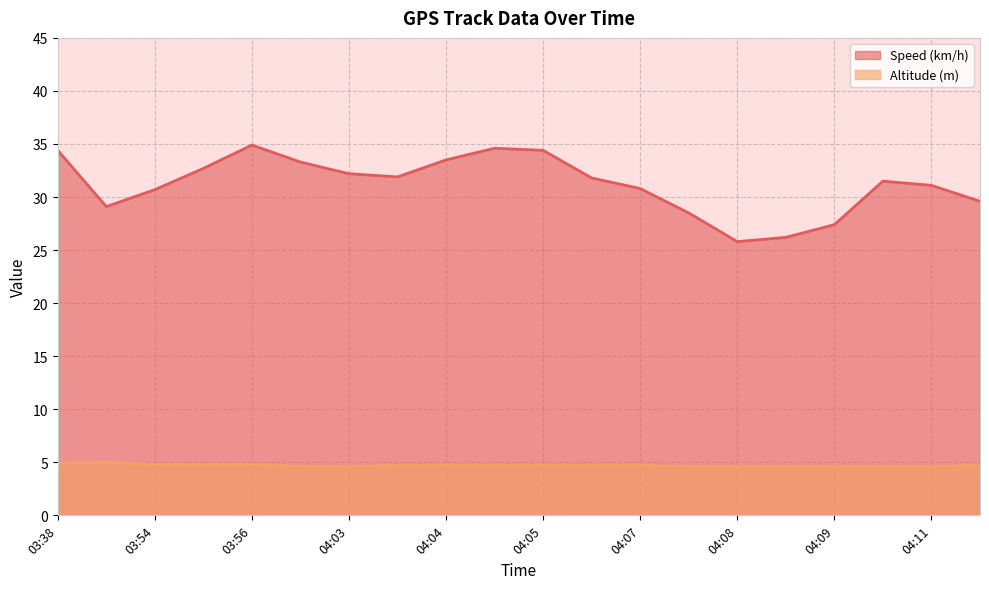

Which has a higher value, 03:51 or 03:56?

03:56